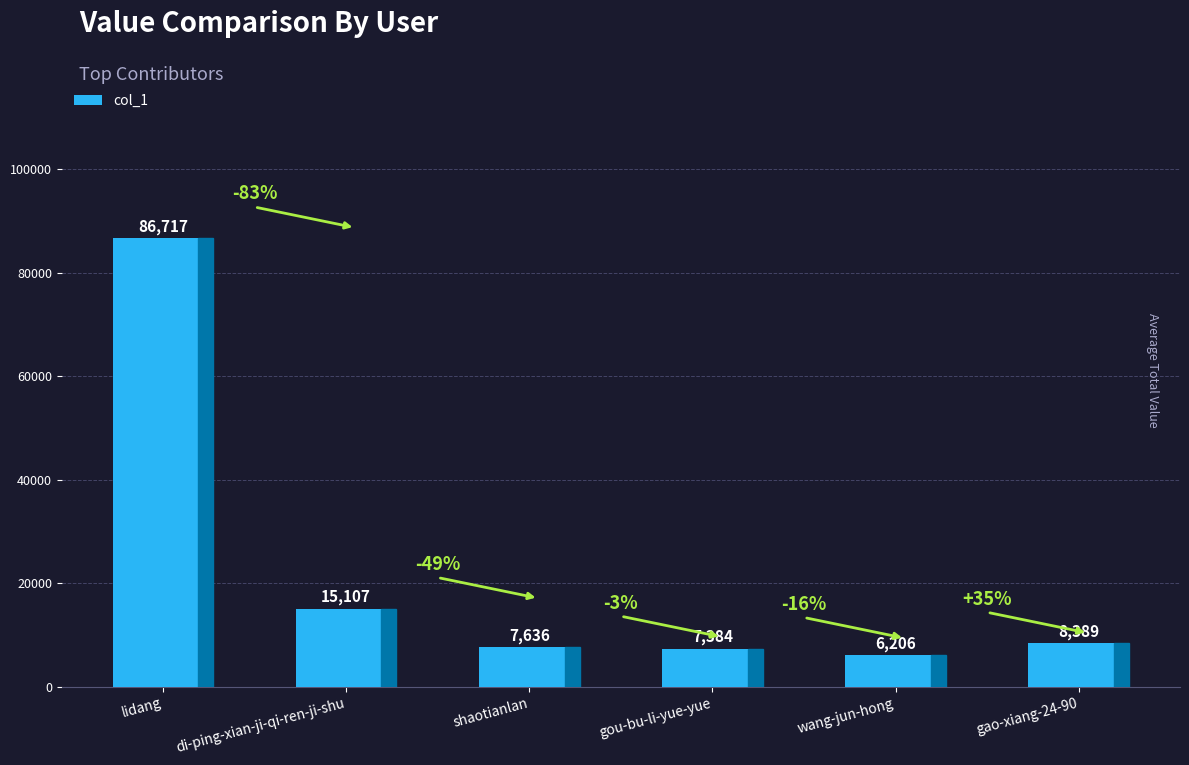

What is the label of the 3rd bar from the left?

shaotianlan